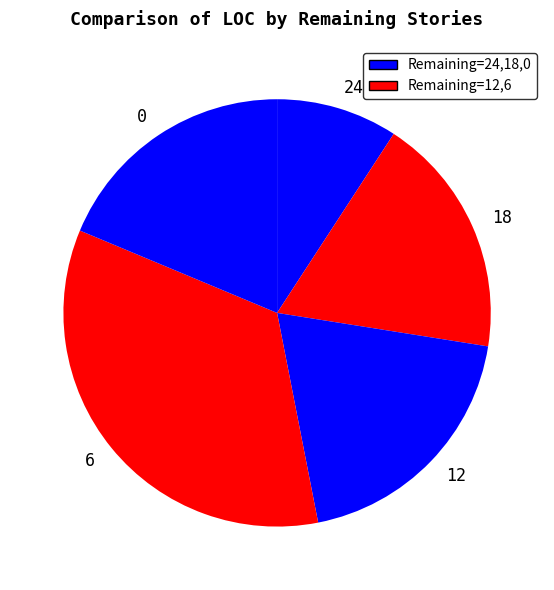

Count the number of slices in the pie.

5